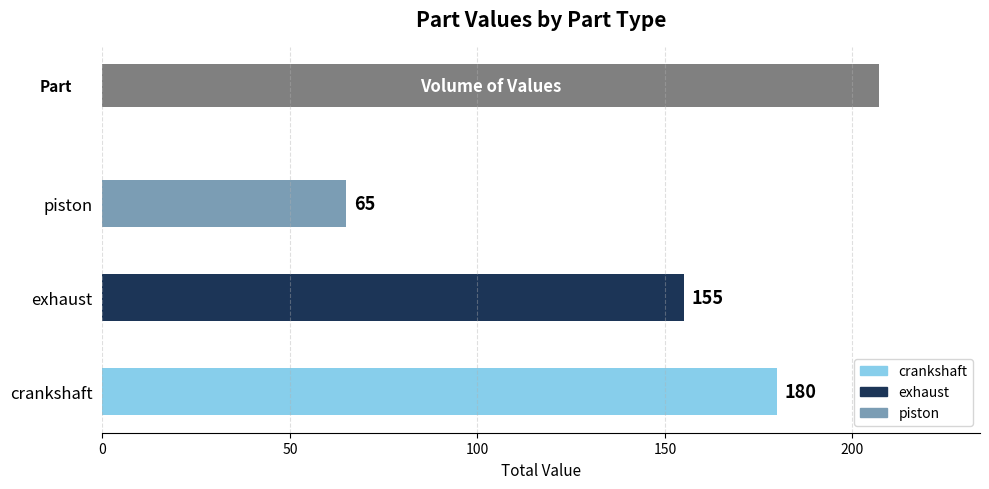

Is it true that the value at crankshaft is 24?

False